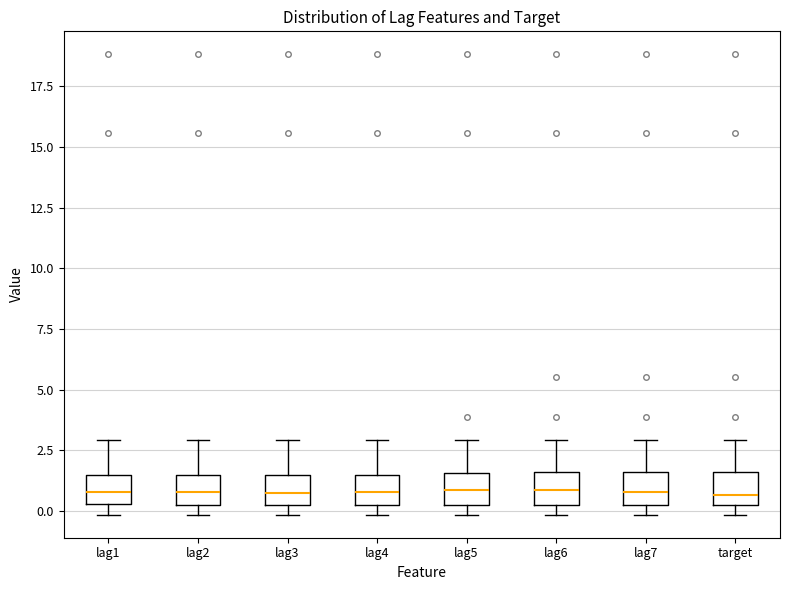

Reading left to right, read every box against the y-axis: the position of its median line, the range the box covers, and the ends of its whiskers. The values are not printed on the chart, so give them approximately, as read against the axis.

lag1: median 1.0, box 0.5 to 1.5, whiskers 0.0 to 3.0
lag2: median 1.0, box 0.5 to 1.5, whiskers 0.0 to 3.0
lag3: median 0.5 (inside the box), box 0.5 to 1.5, whiskers 0.0 to 3.0
lag4: median 1.0, box 0.5 to 1.5, whiskers 0.0 to 3.0
lag5: median 1.0, box 0.5 to 1.5, whiskers 0.0 to 3.0
lag6: median 1.0, box 0.5 to 1.5, whiskers 0.0 to 3.0
lag7: median 1.0, box 0.5 to 1.5, whiskers 0.0 to 3.0
target: median 0.5, box 0.0 to 1.5, whiskers 0.0 (just below the box's lower edge) to 3.0